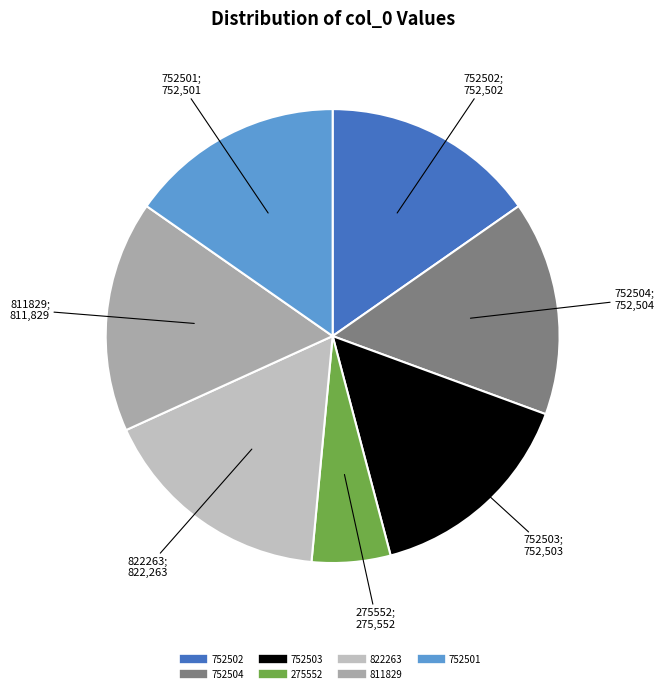

To the nearest percent, what portion does 275552 represent?

6%